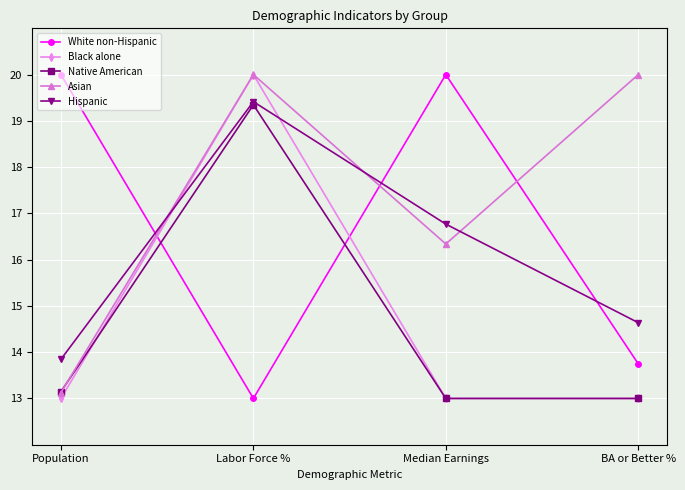

What are all the series names shown in the legend?

White non-Hispanic, Black alone, Native American, Asian, Hispanic